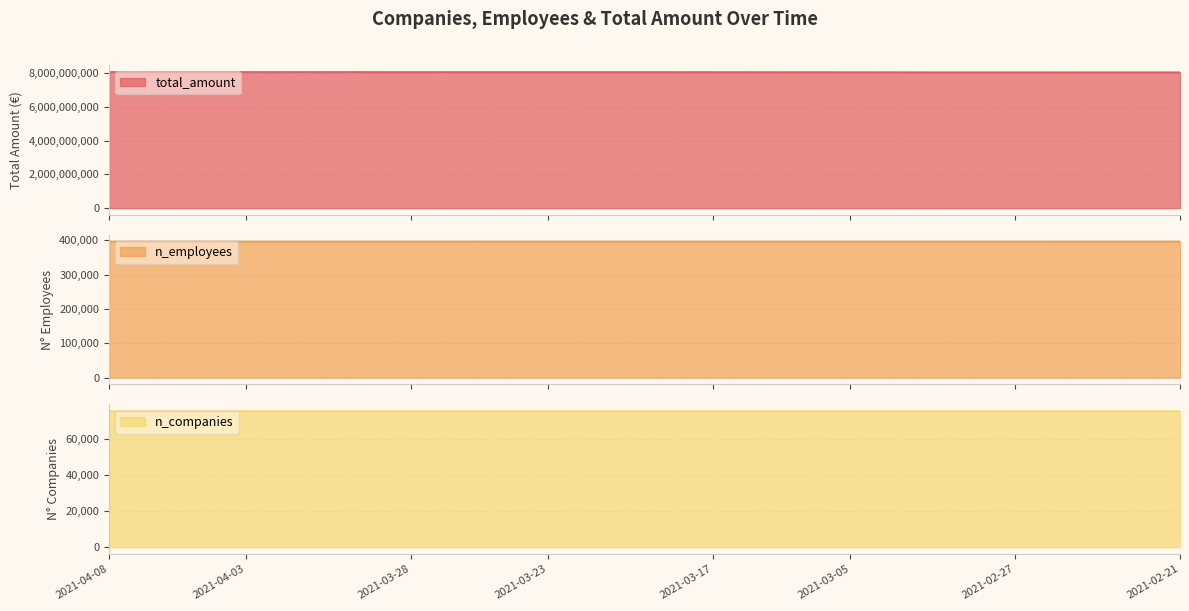

Does the chart display data point markers on the line(s)?

No